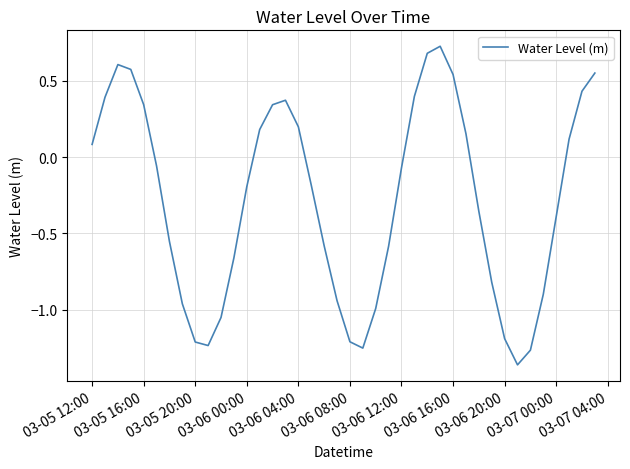

What is the difference between the maximum and minimum values?

2.1